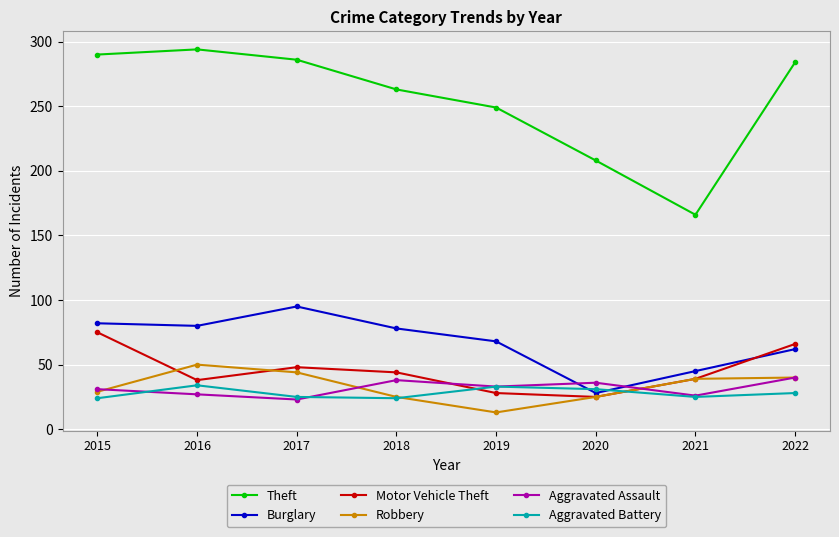

Which series has the widest spread of values?

Theft